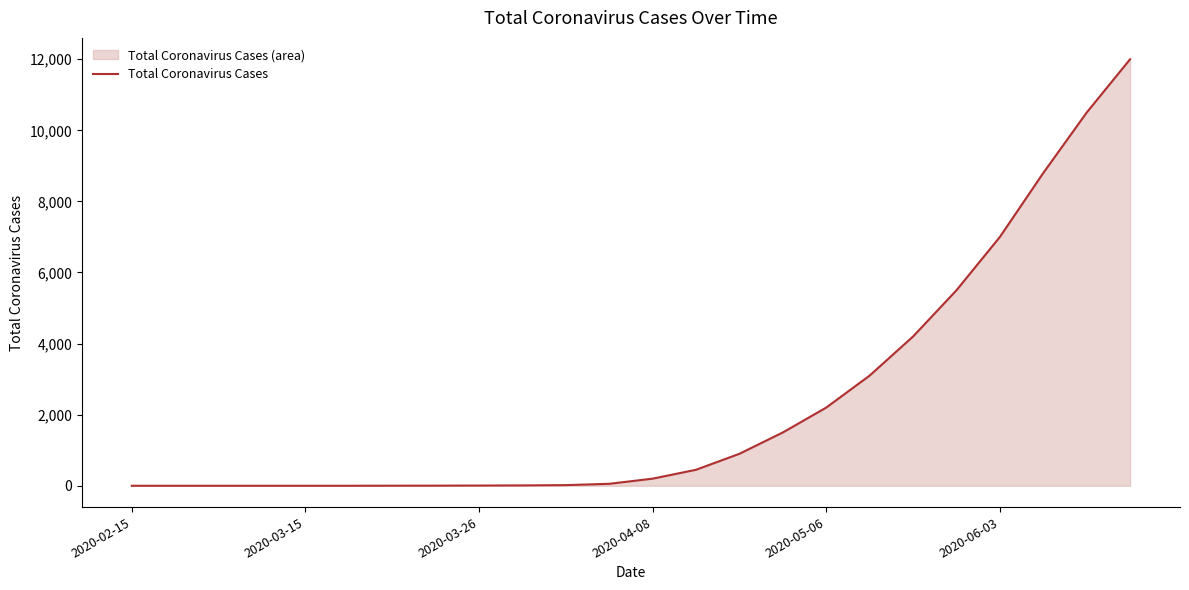

What is the greatest value displayed?

12000